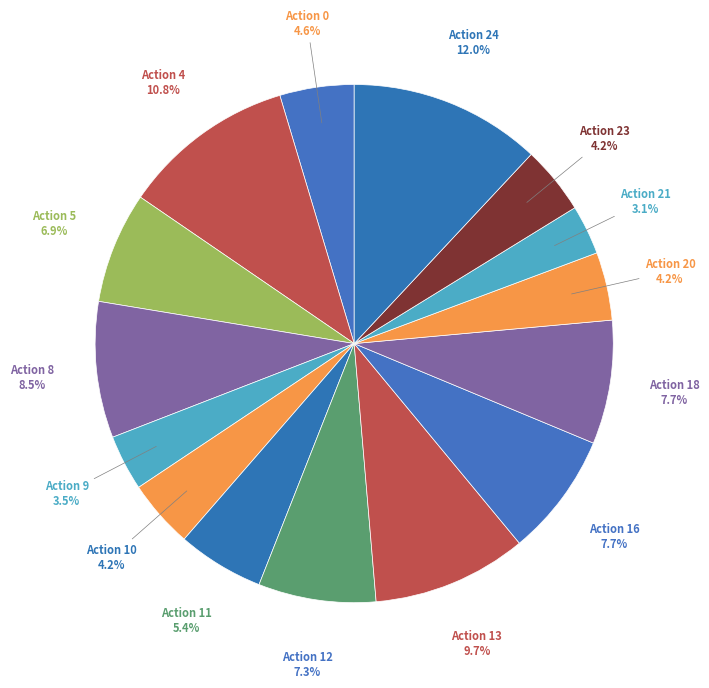

Does any single category account for the majority?

No